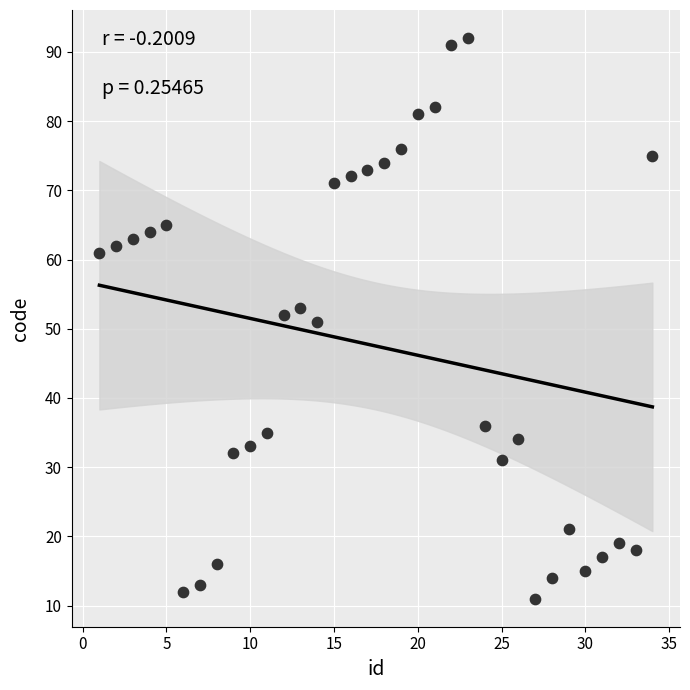

What is the range of Y values (max minus min)?

81